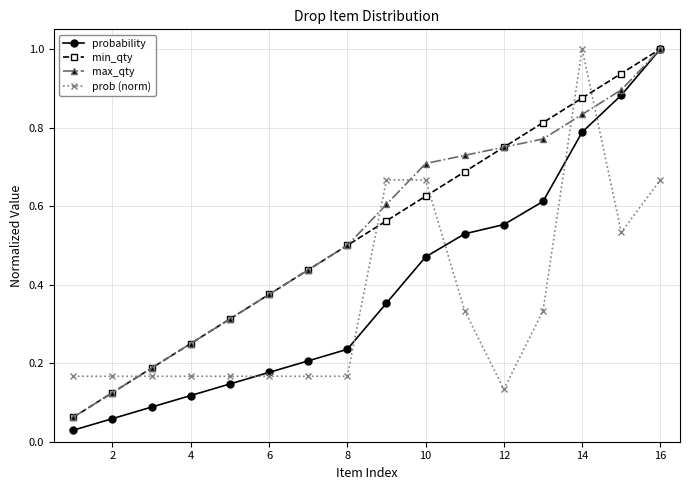

What is the value of the max_qty point at the 16th from the left?

1.0